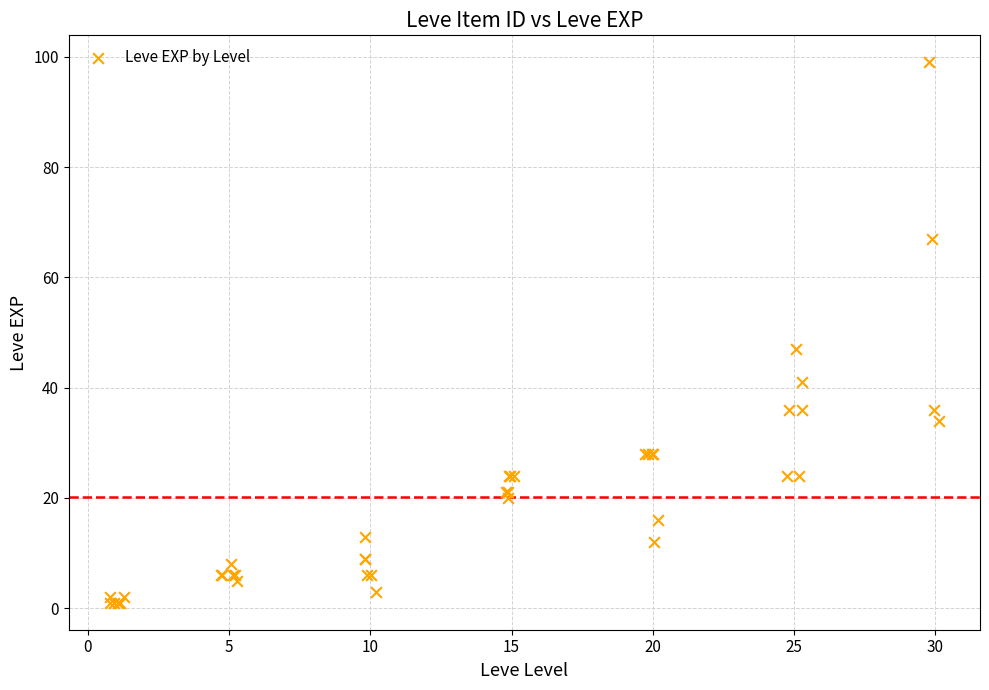

What Y value in the scatter plot is closest to 50?

47